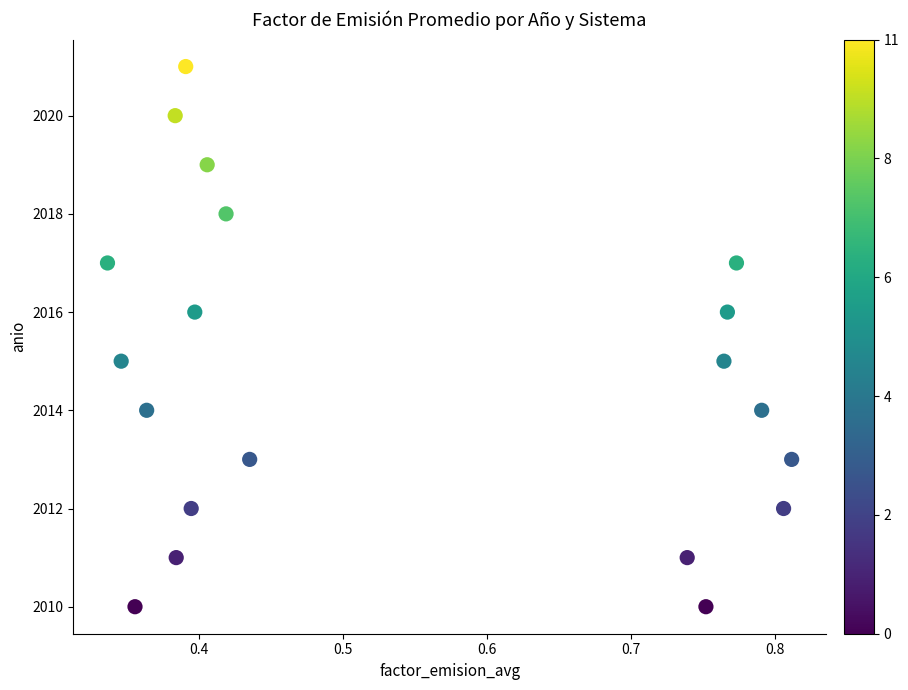

What is the range of Y values (max minus min)?

11